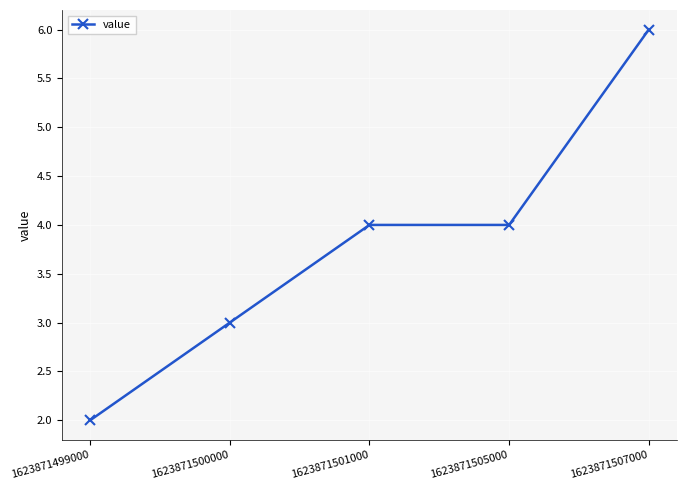

The value at 1623871499000 is 2. True or false?

True